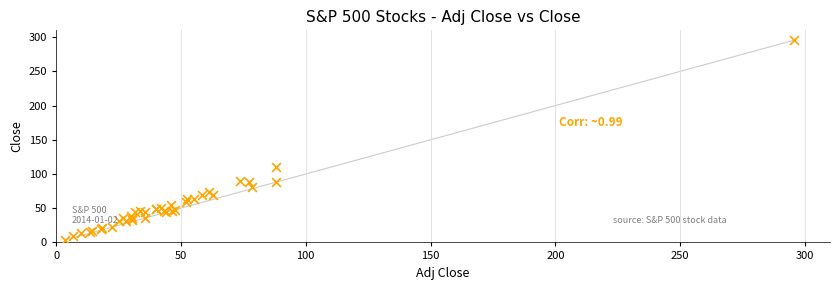

What Y value in the scatter plot is closest to 149?

110.4